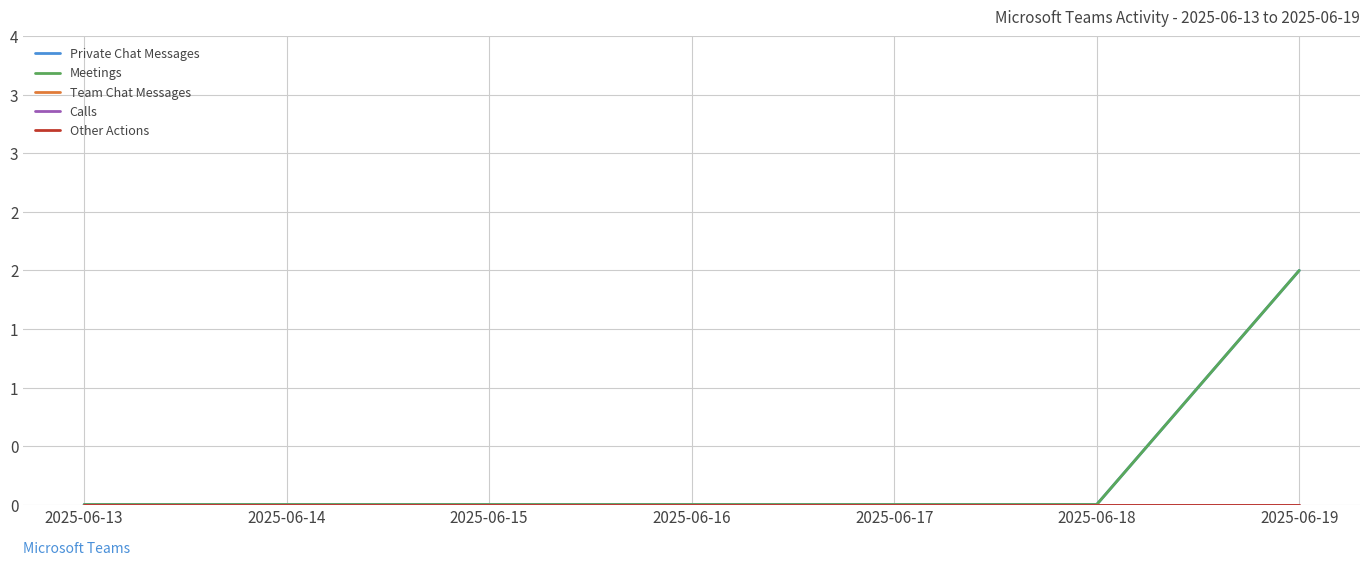

Does the chart have visible grid lines?

Yes